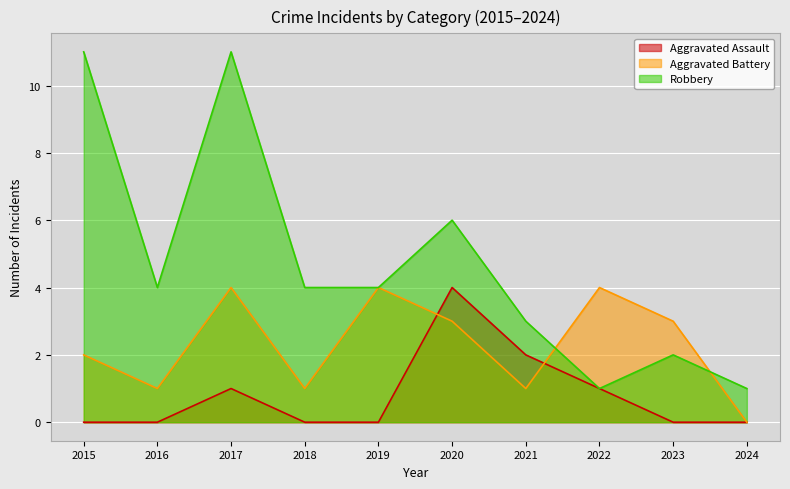

After their last crossing, which series has the higher values: Aggravated Assault or Aggravated Battery?

Aggravated Battery